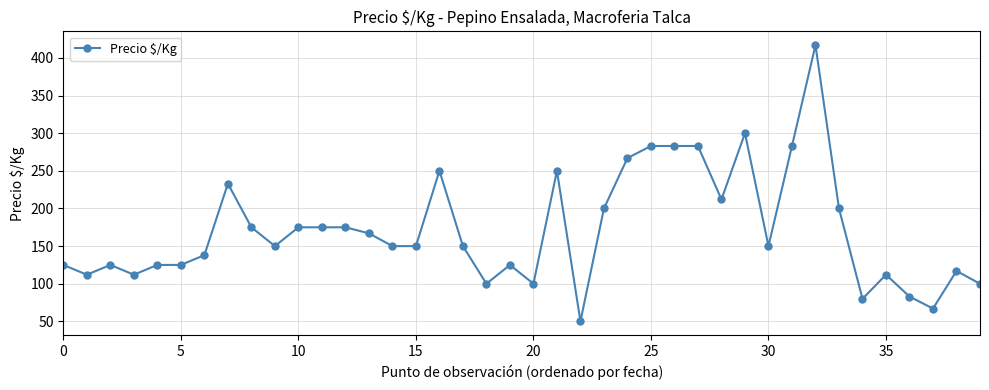

What is the difference between the maximum and second lowest values?

350